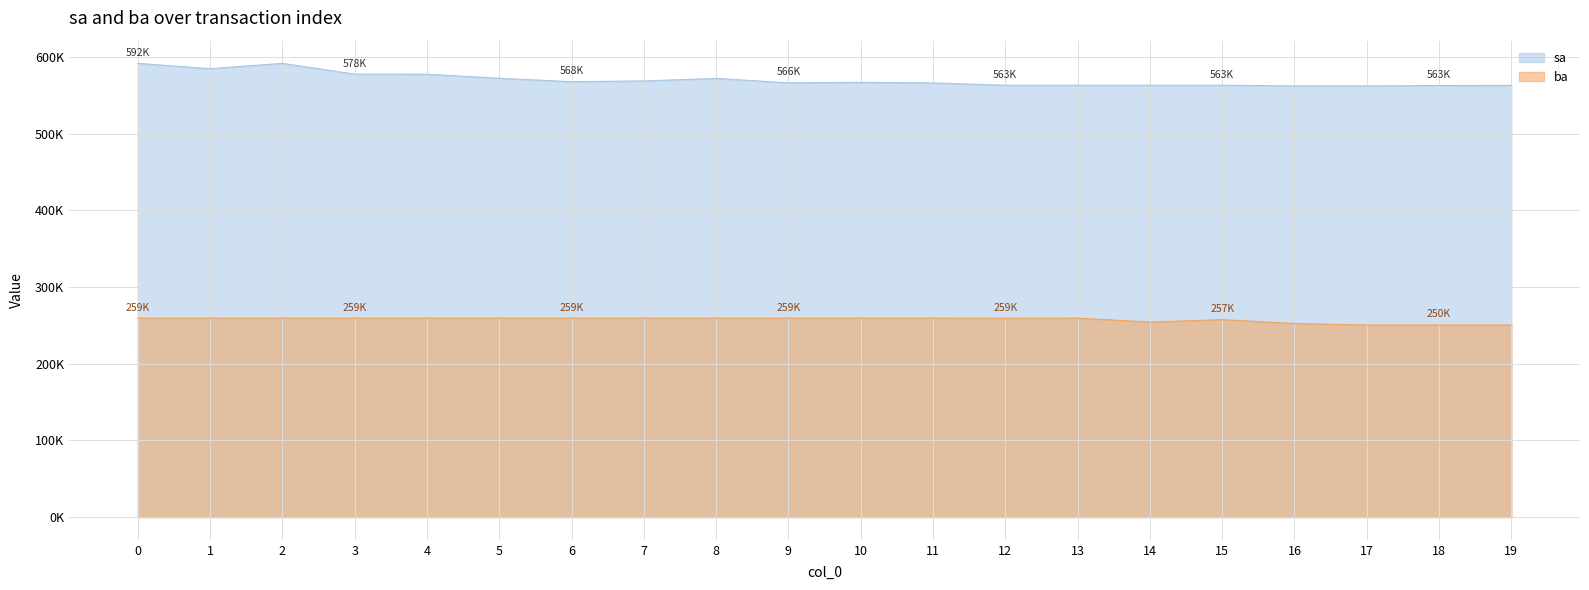

Reading right to left, extract all data points from this chart.

sa: 562700	562600	562100	562100	563000	563000	563000	563000	566000	566700	566100	571900	568600	567600	572100	577300	577500	591500	584500	591500
ba: 250400	250400	250400	252400	257400	254300	259400	259300	259400	259400	259400	259400	259400	259400	259400	259400	259400	259400	259400	259400